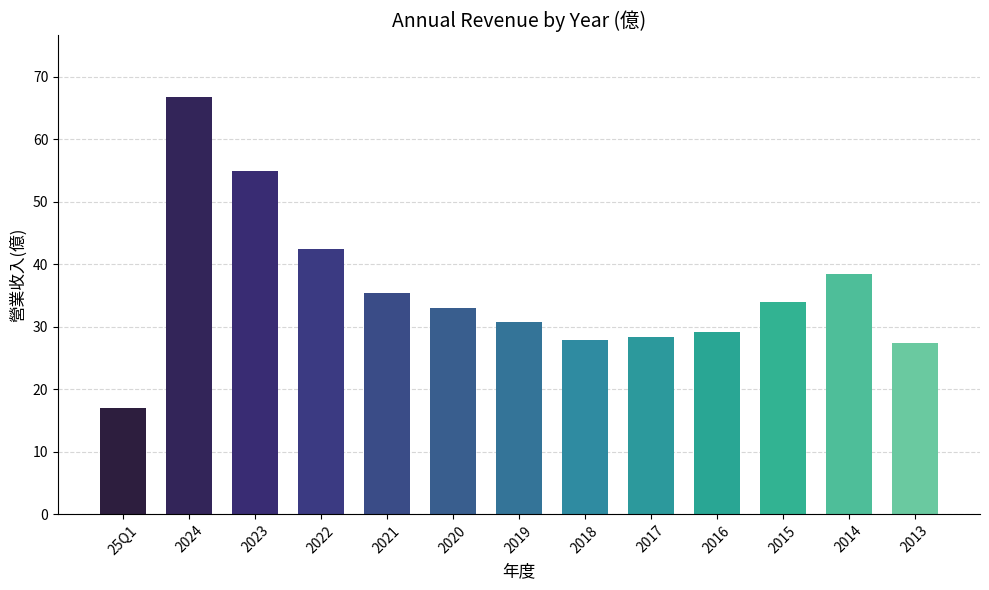

Where does the data first go above 33?

2024